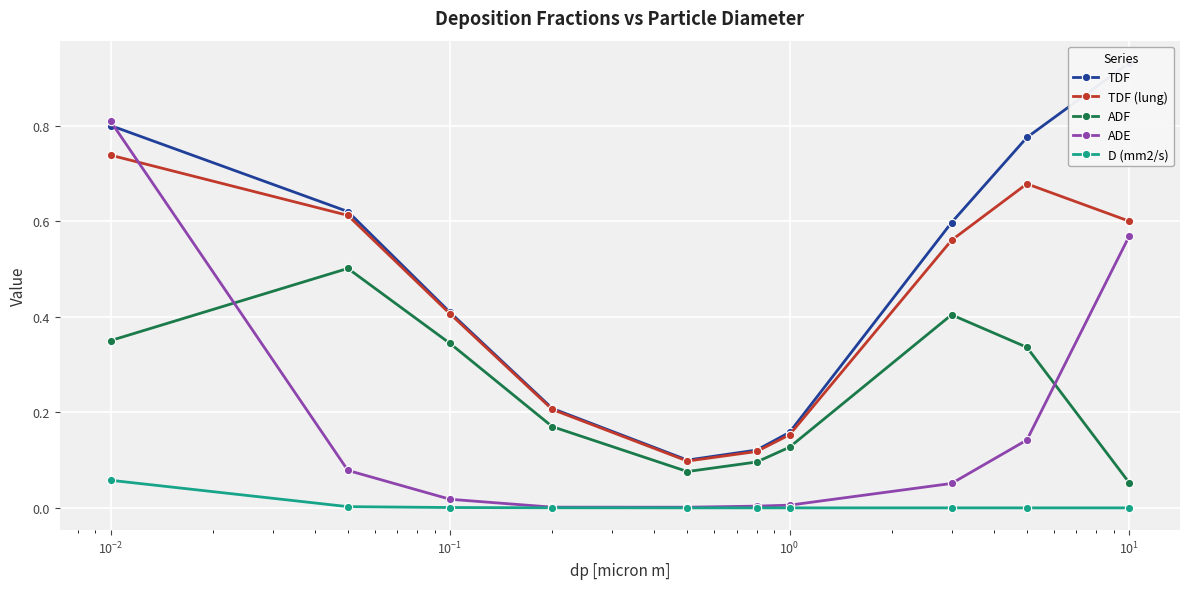

Does the chart display data point markers on the line(s)?

Yes